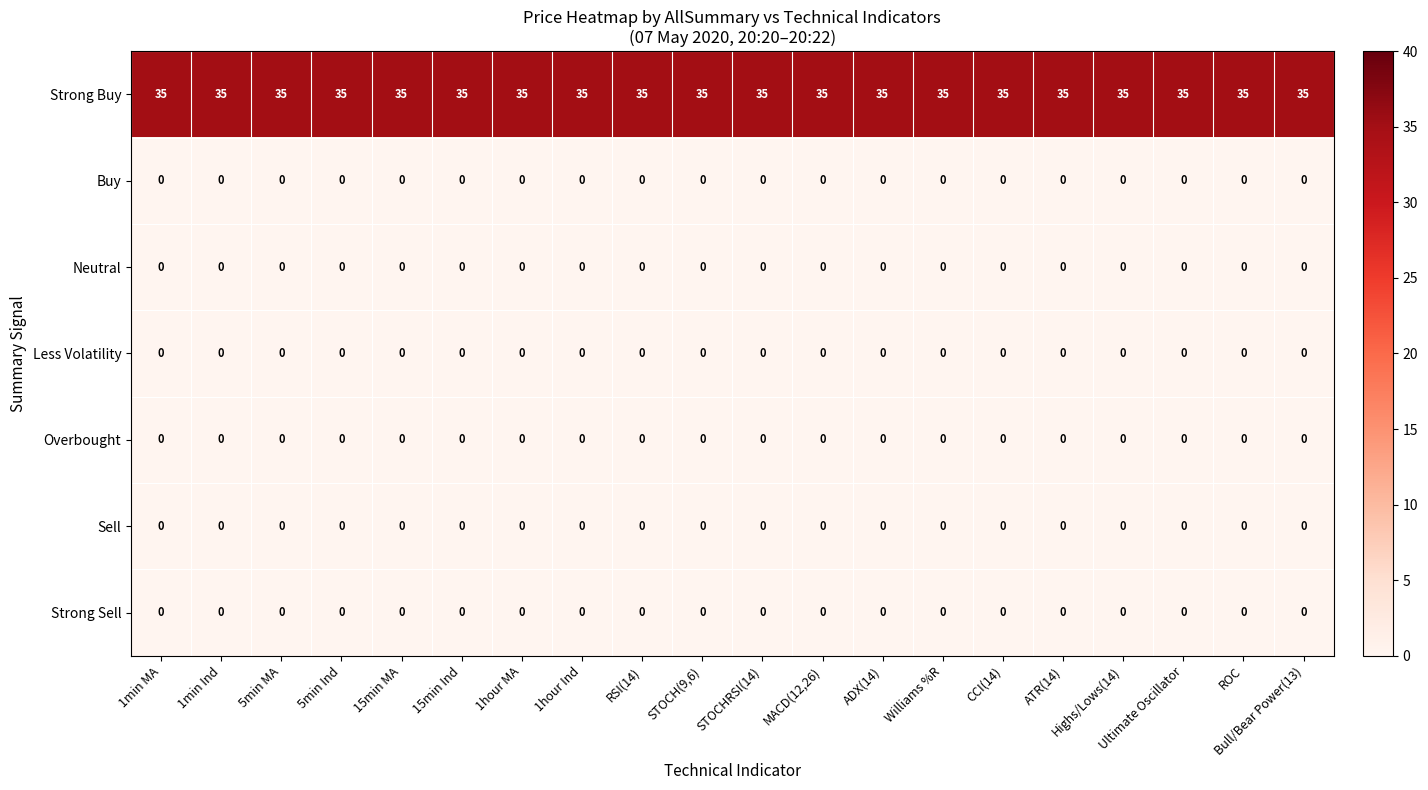

What is the spread (max minus min) of values at CCI(14)?

35